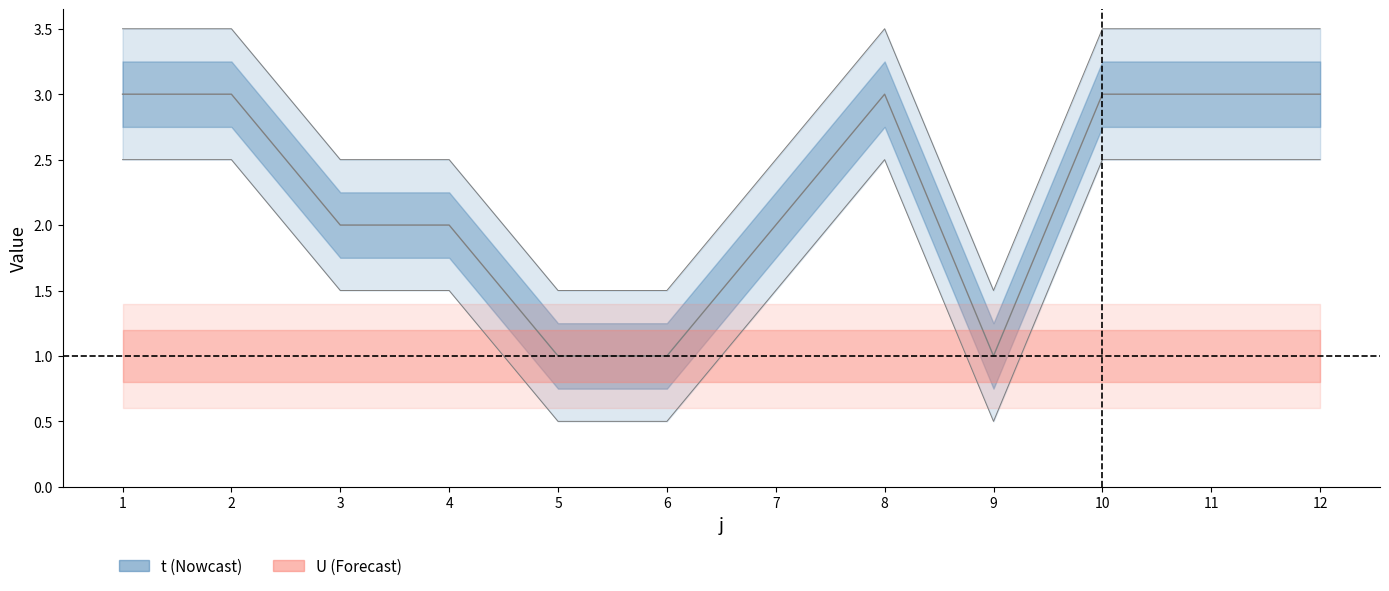

What is the difference between the second highest and minimum values?

2